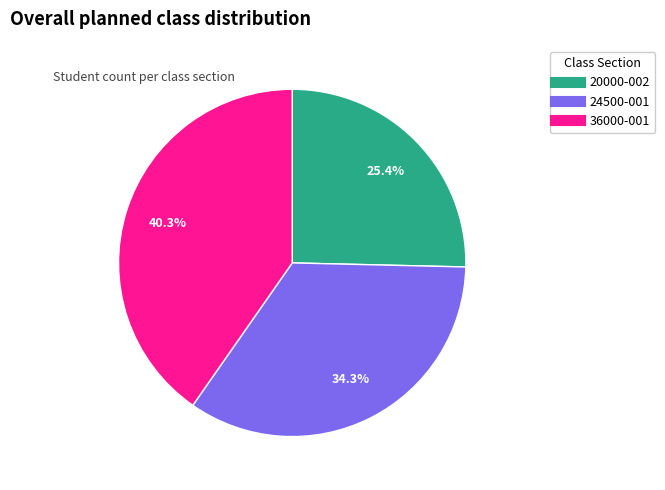

Is there any slice that represents more than half of the pie?

No